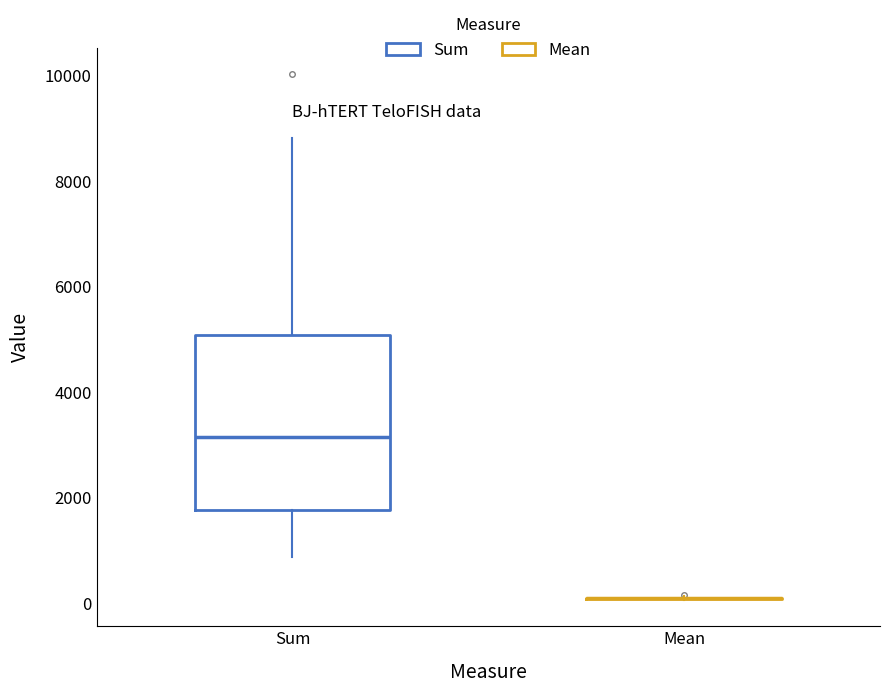

Reading left to right, read every box against the y-axis: the position of its median line, the range the box covers, and the ends of its whiskers. The values are not printed on the chart, so give them approximately, as read against the axis.

Sum: median 3200, box 1800 to 5000, whiskers 800 to 8800
Mean: box collapsed to a line at 0, whiskers 0 to 200